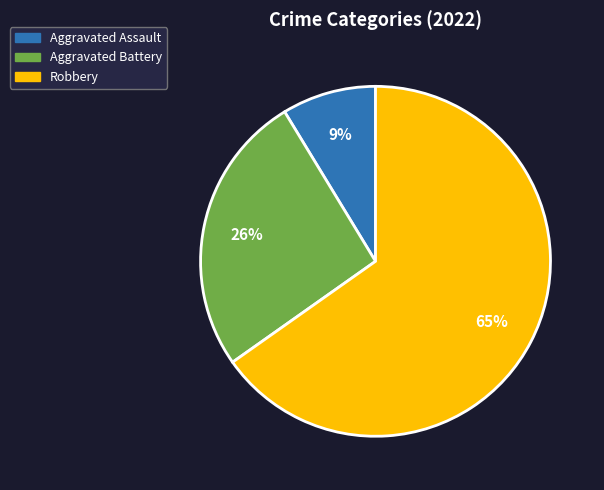

To the nearest percent, what portion does Robbery represent?

65%